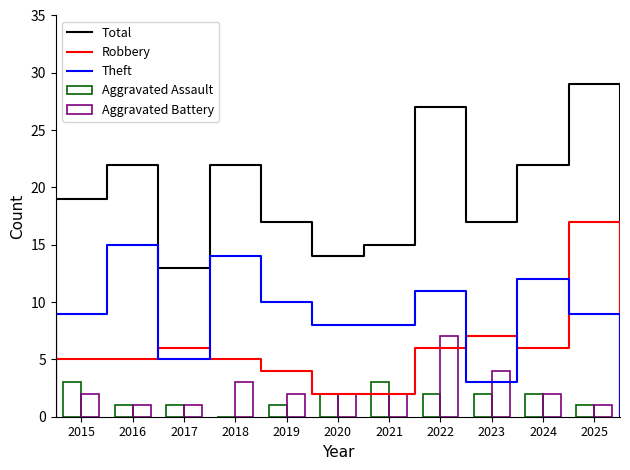

Which series changed the most between 2015 and 2020?

Total